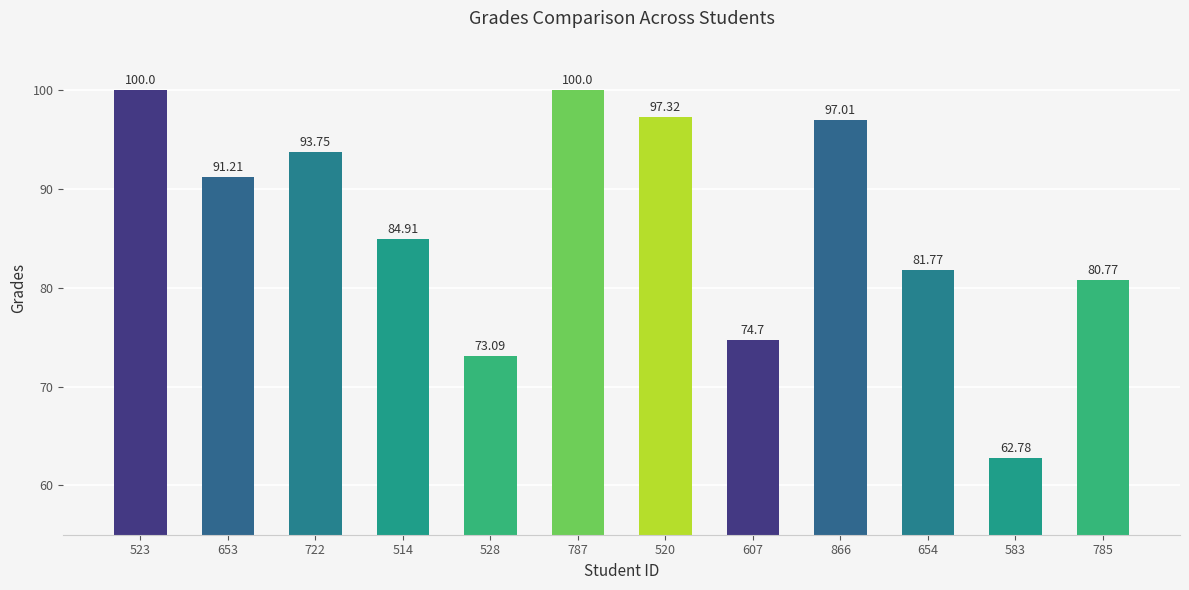

Reading left to right, what are all the values shown in this chart?

523=100.0	653=91.2	722=93.8	514=84.9	528=73.1	787=100.0	520=97.3	607=74.7	866=97.0	654=81.8	583=62.8	785=80.8